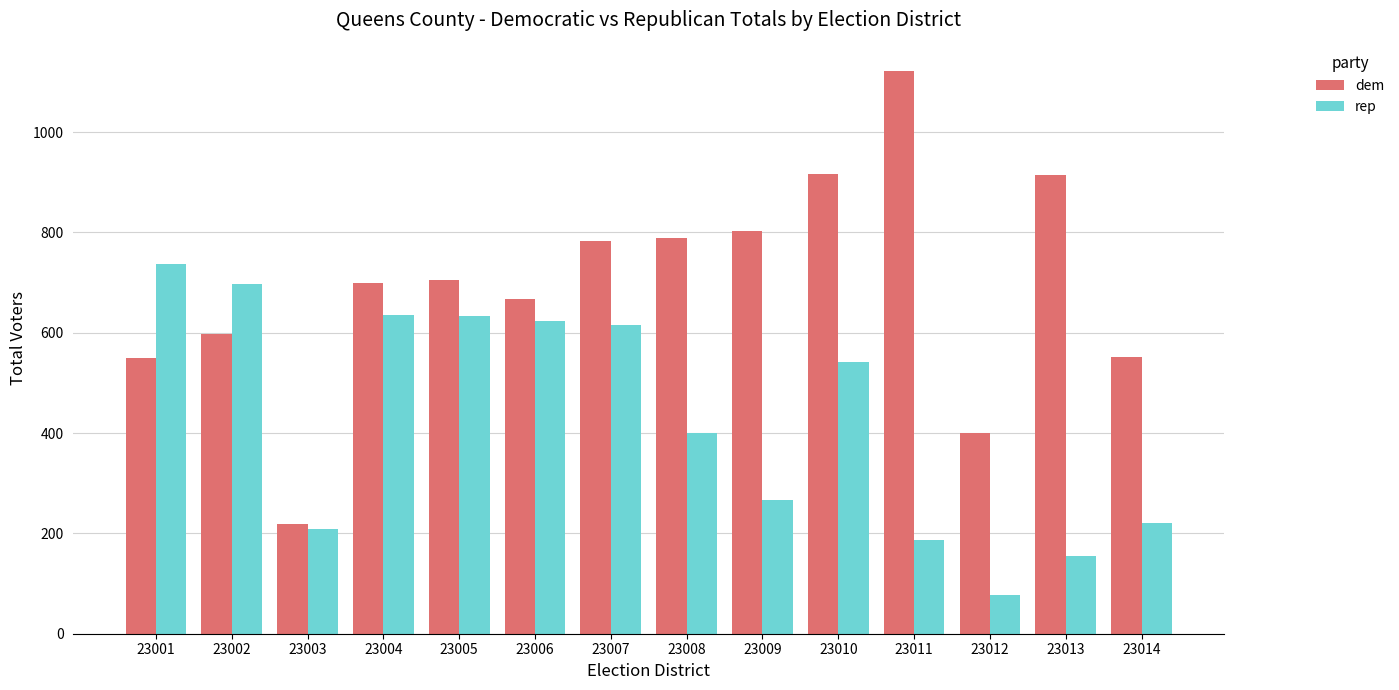

How many values in the dem series are below 706?

7